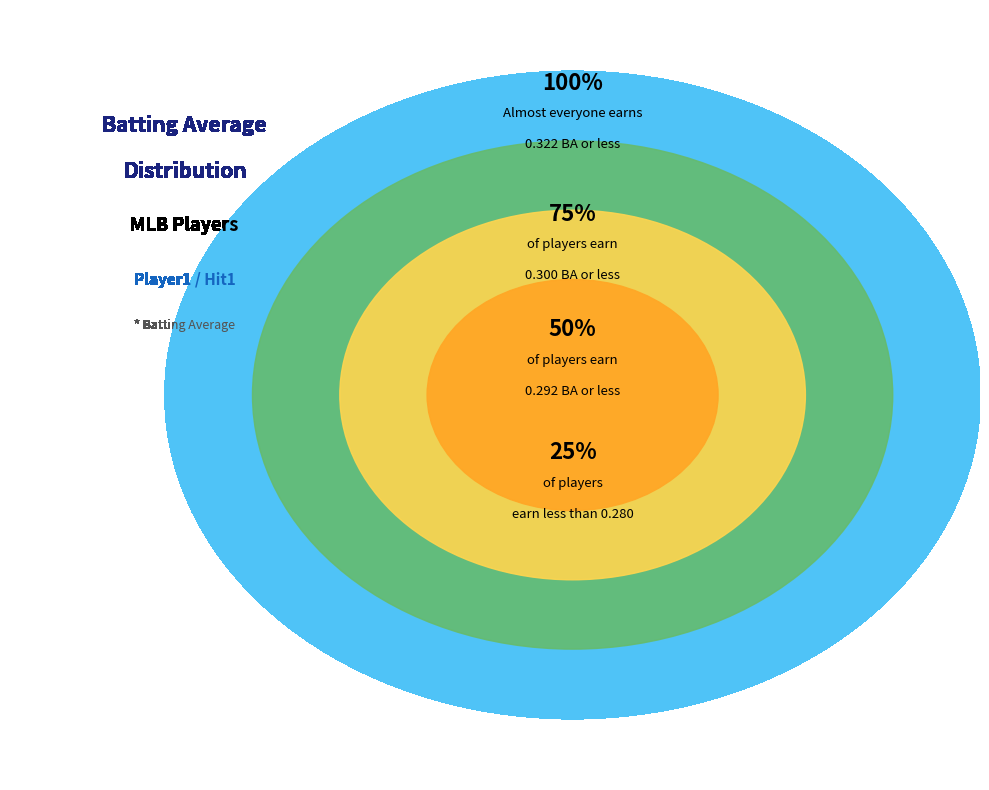

True or false: Nick Swisher accounts for 1% of the total.

False